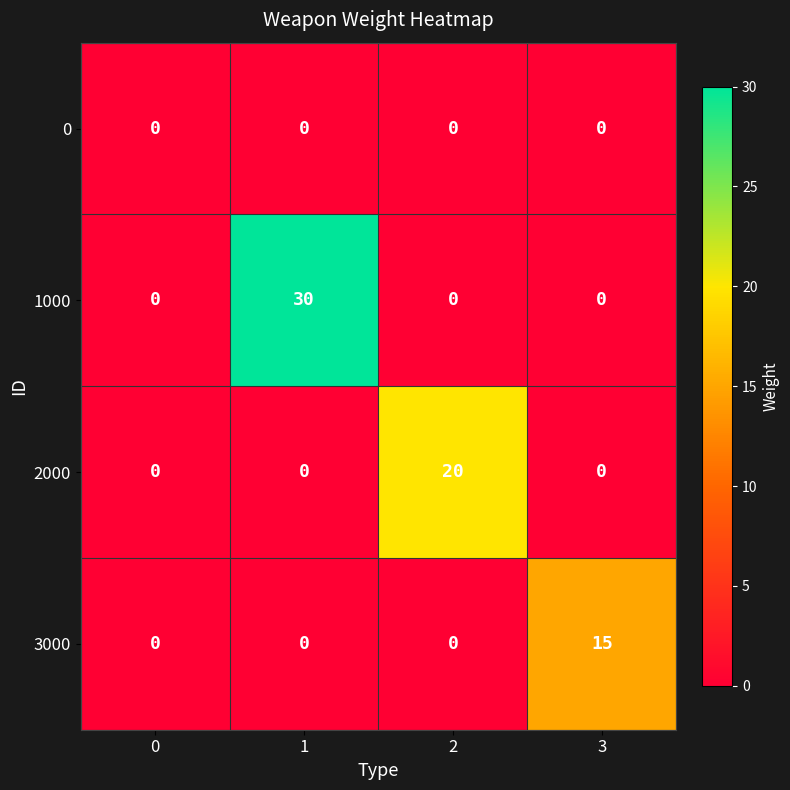

Which series has the largest total across all categories?

1000